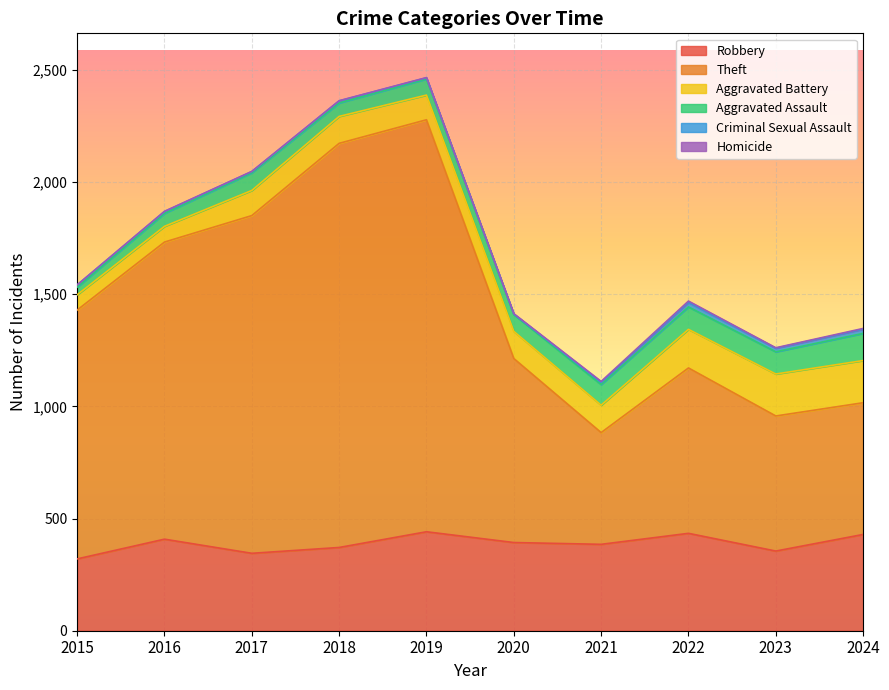

How many lines are shown in the chart?

6